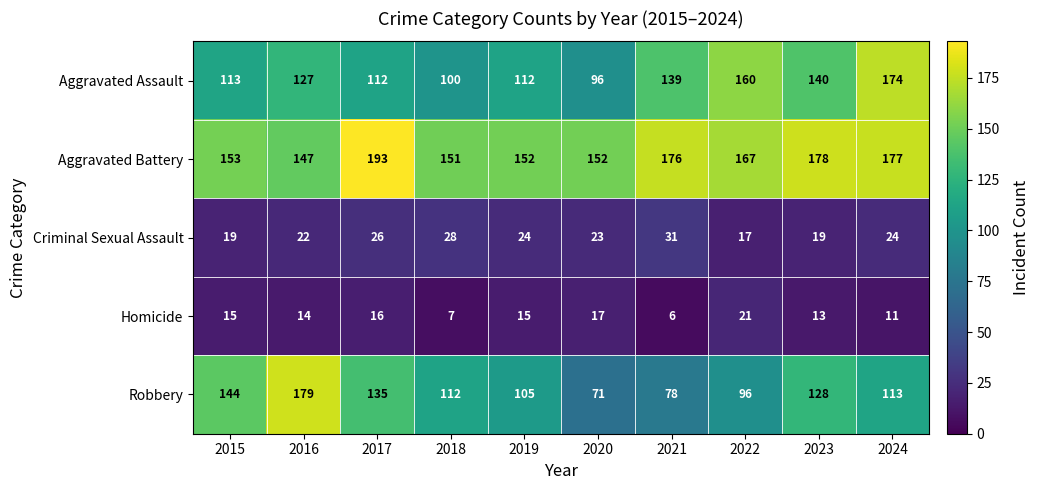

What is the difference between the maximum and minimum values in the Robbery series?

108